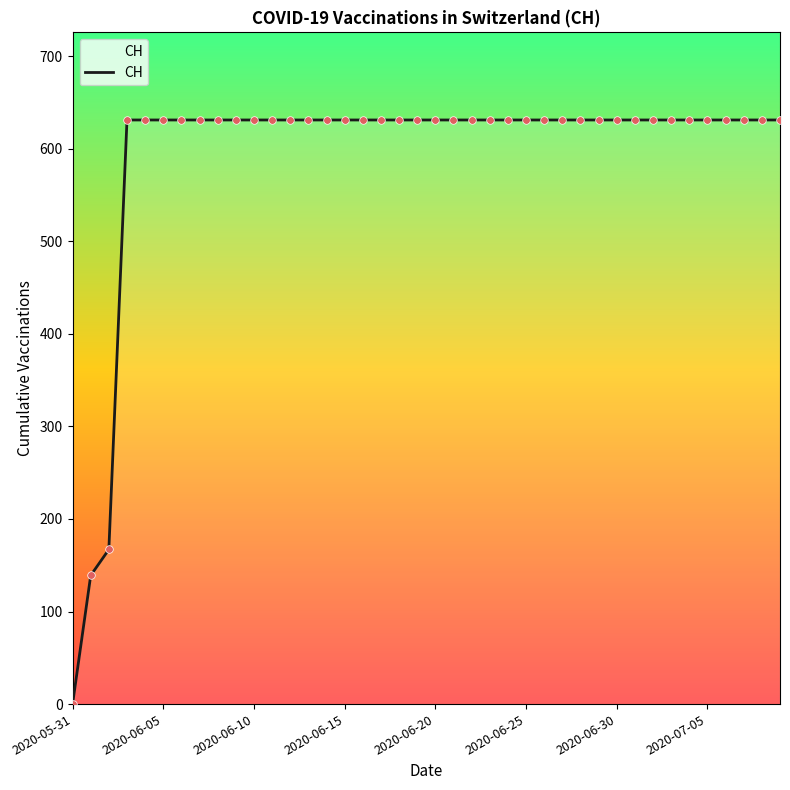

What is the difference between the maximum and minimum values?

631